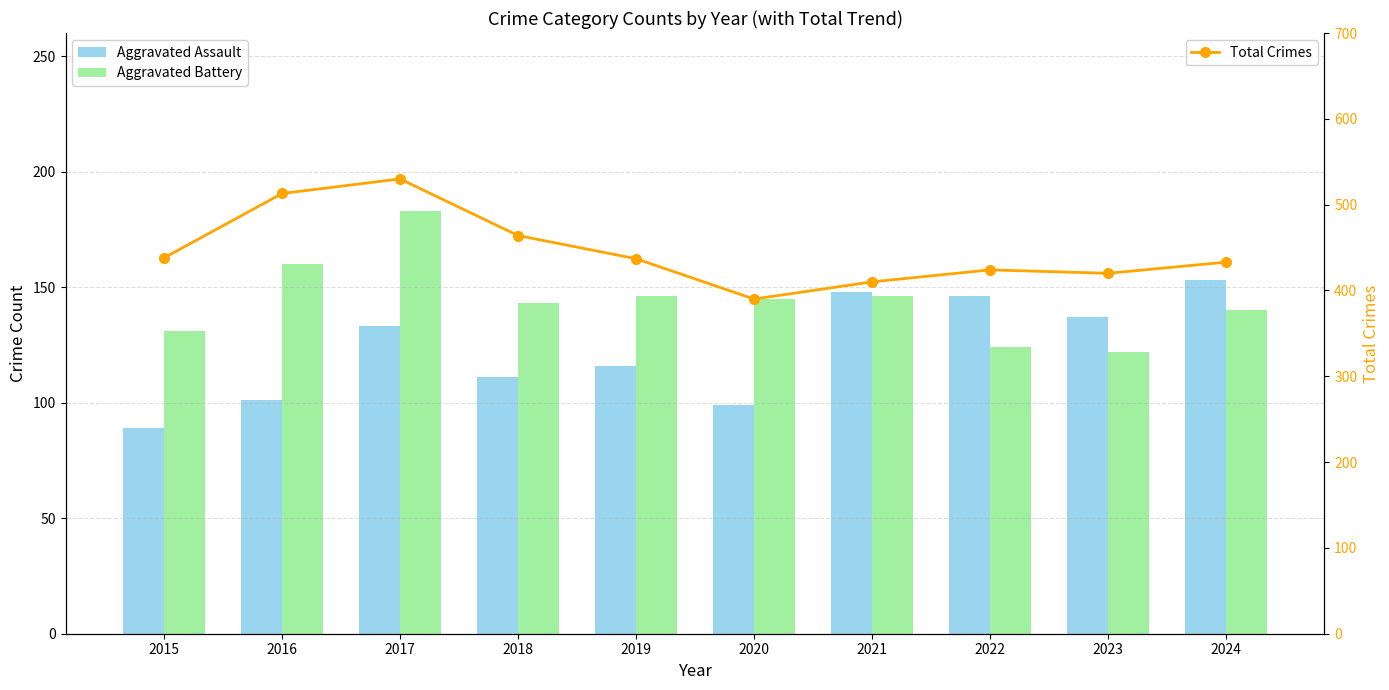

What are all the series names shown in the legend?

Aggravated Assault, Aggravated Battery, Total Crimes